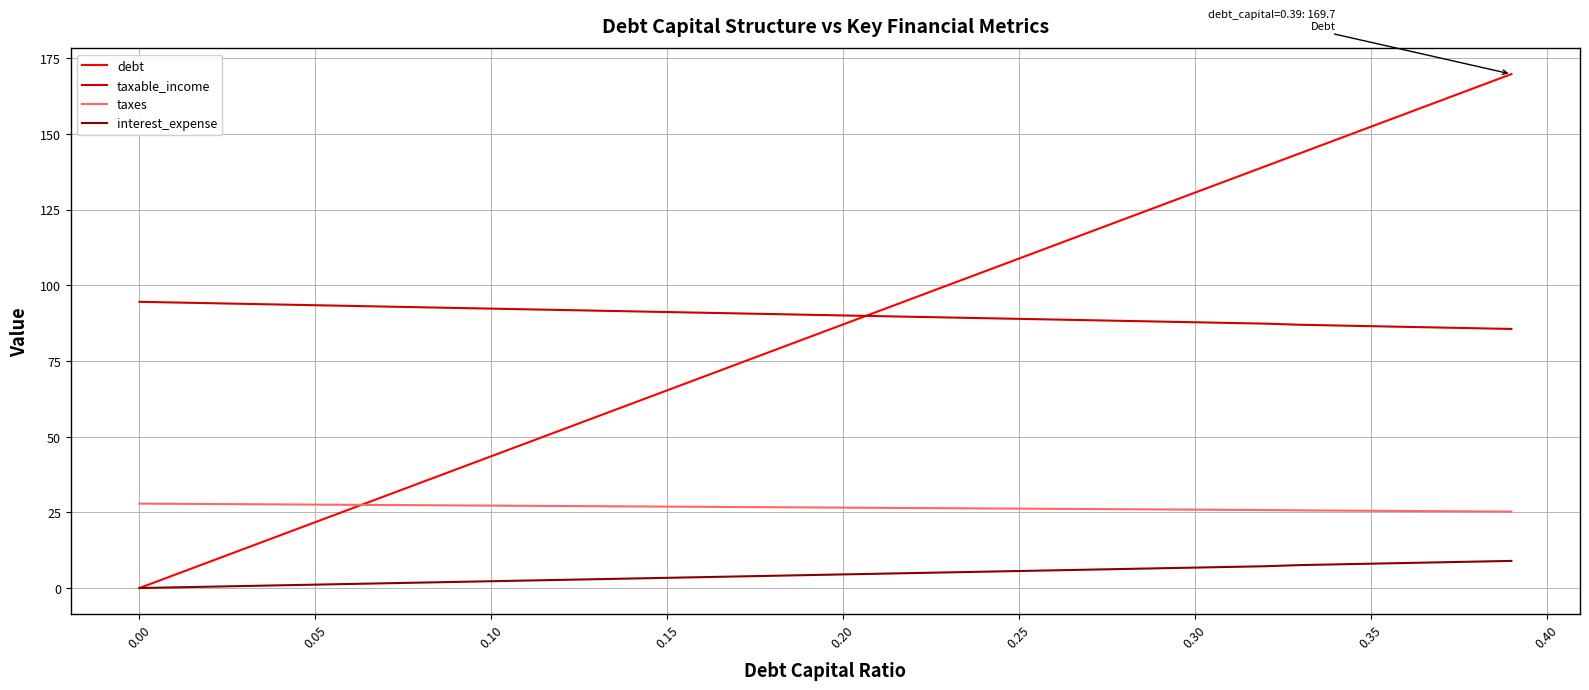

What is the highest value of the taxes series?

27.9